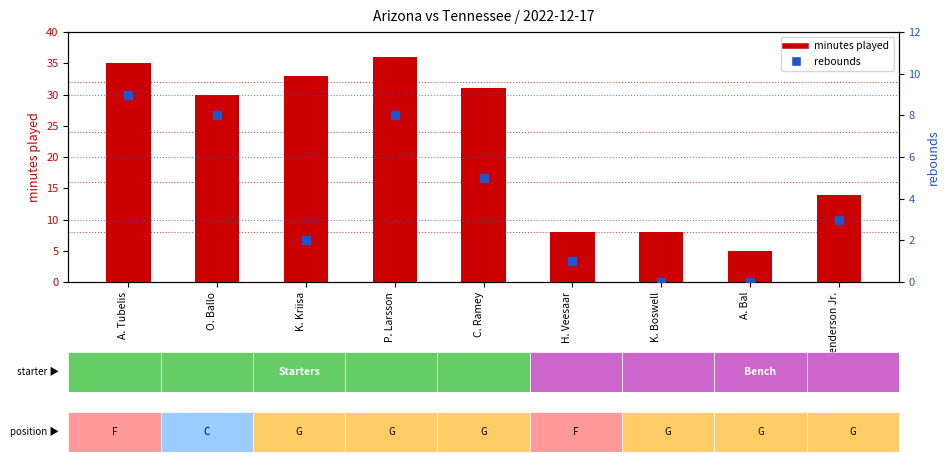

Which series reaches the maximum Y coordinate?

minutes played